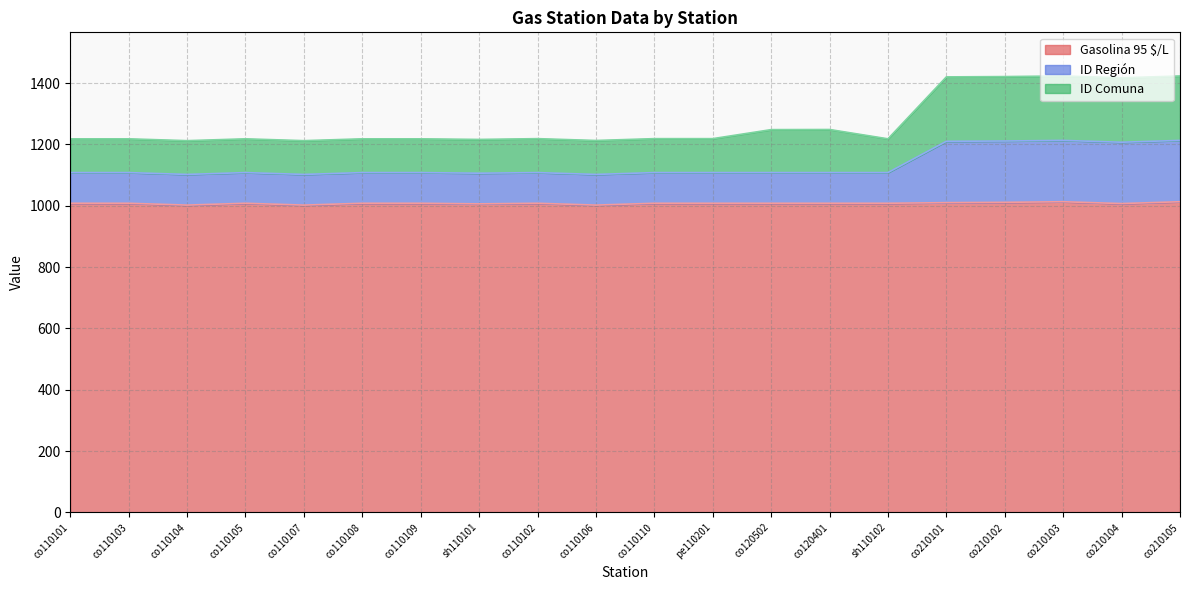

List the labels in order of ID Región value, smallest first.

co110104, co110107, co110106, sh110101, co110101, co110103, co110105, co110108, co110109, co110102, co110110, pe110201, co120502, co120401, sh110102, co210104, co210101, co210102, co210103, co210105